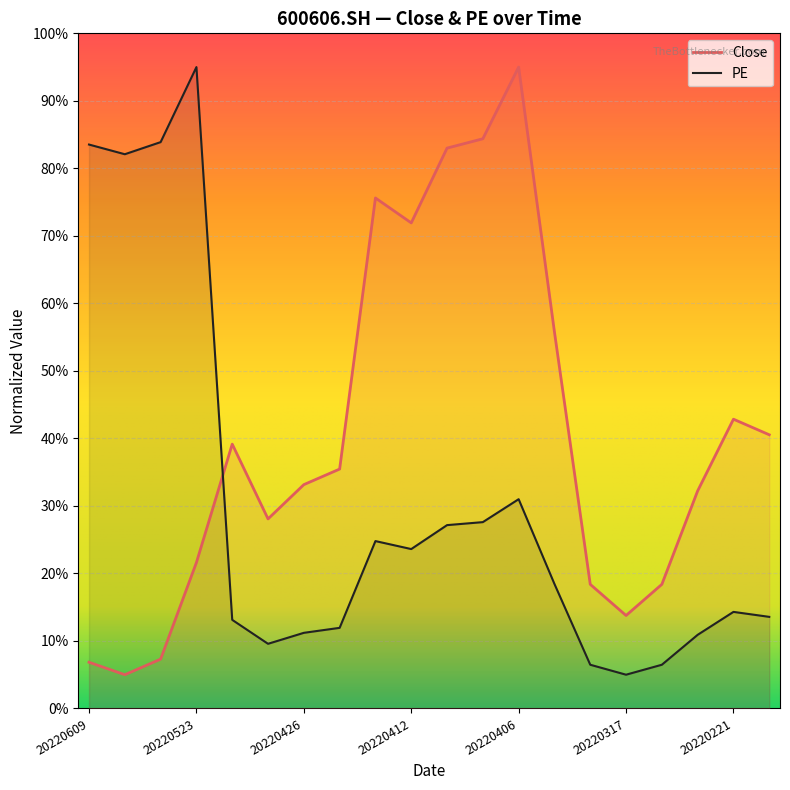

Is this an area chart (filled region under the line)?

No